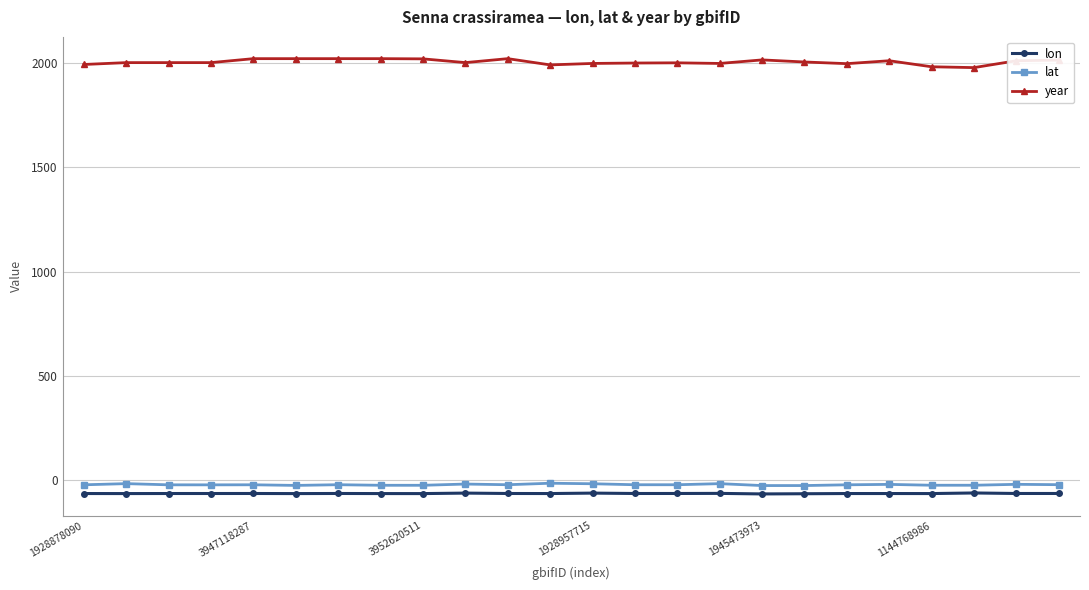

What is the value of the lat point at the 17th from the left?

-27.3